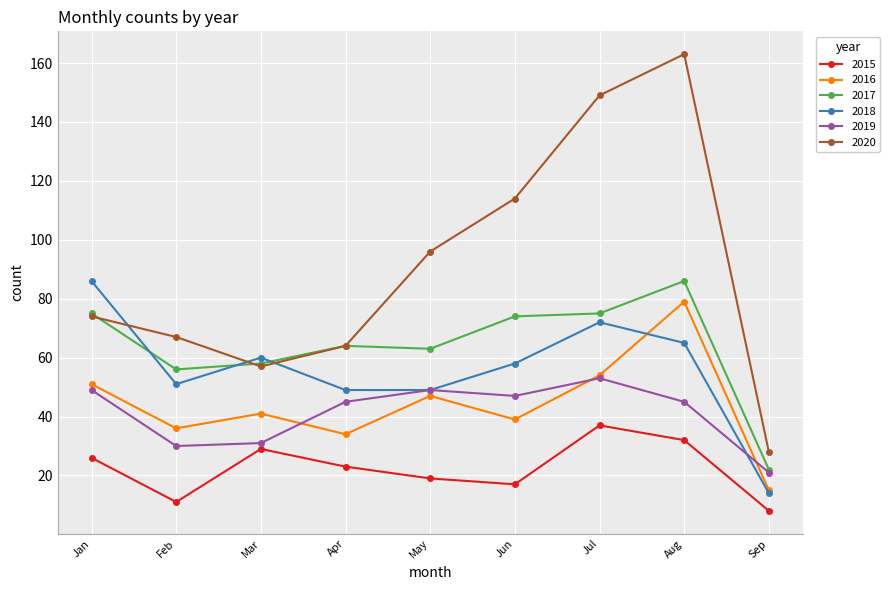

Which series has the largest range (max minus min)?

2020